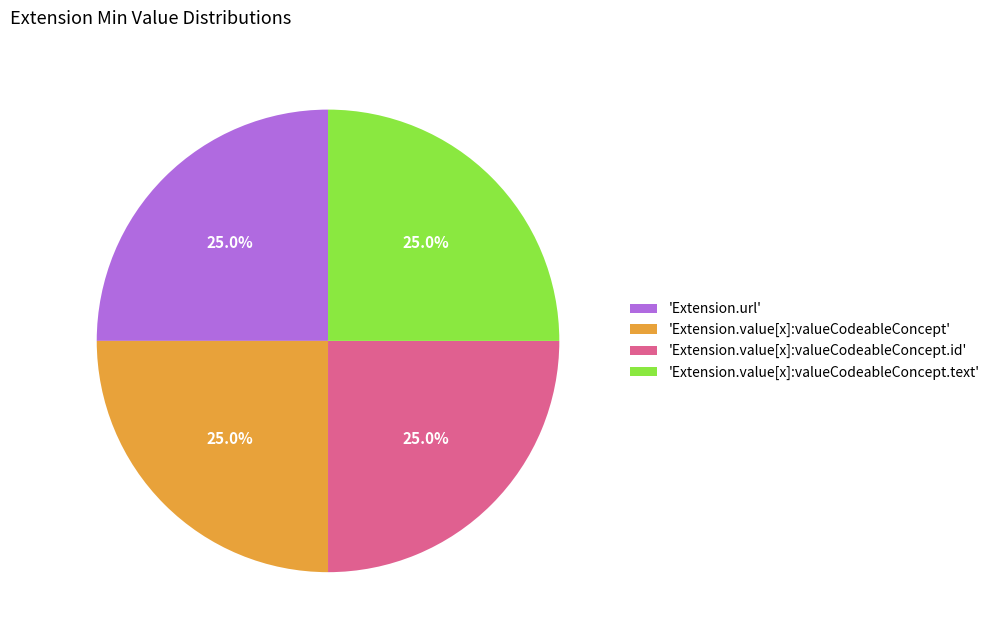

What is the ratio of the value at 'Extension.value[x]:valueCodeableConcept' to the value at 'Extension.url'?

1.0